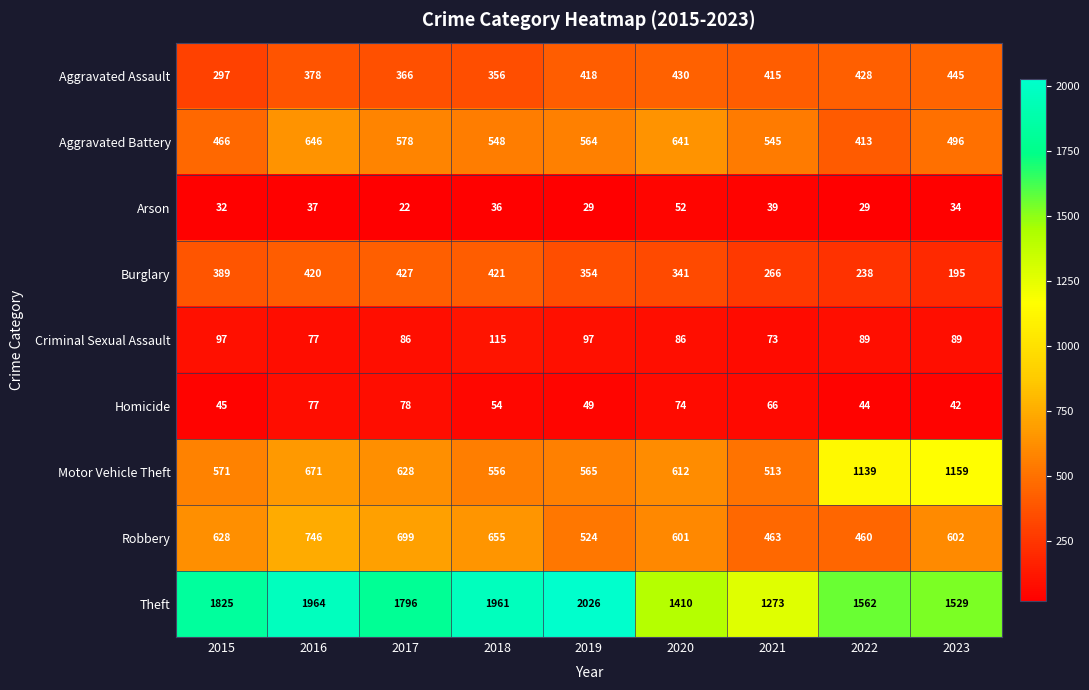

At which category is the sum across all series the highest?

2016